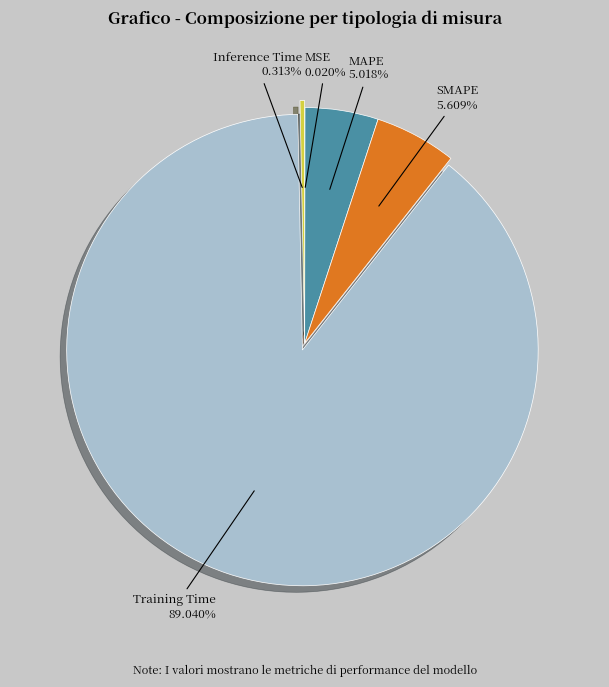

Is there a majority slice in this chart?

Yes